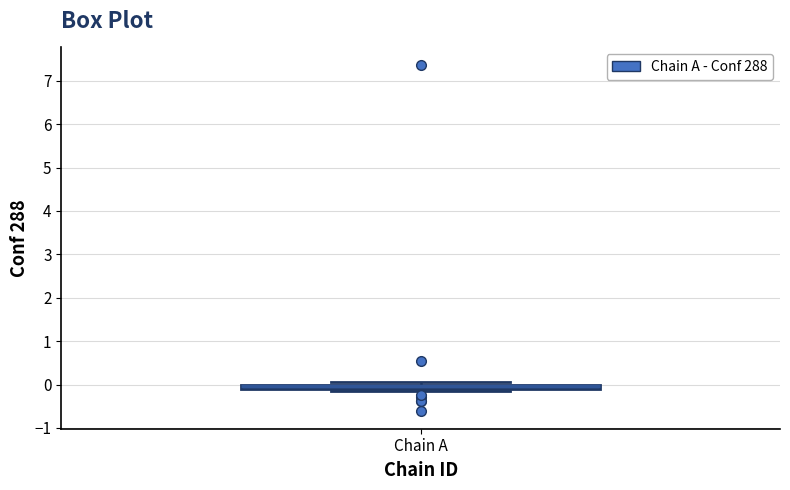

Where is the upper edge of the box for Chain A on the y-axis? The values are not printed on the chart, so give them approximately, as read against the axis.

0.0